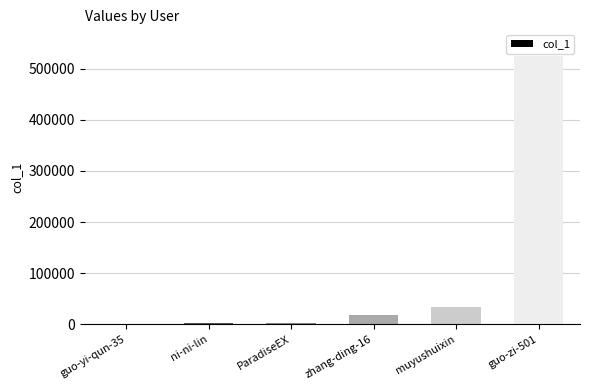

Is it true that the value at muyushuixin is 32966?

True